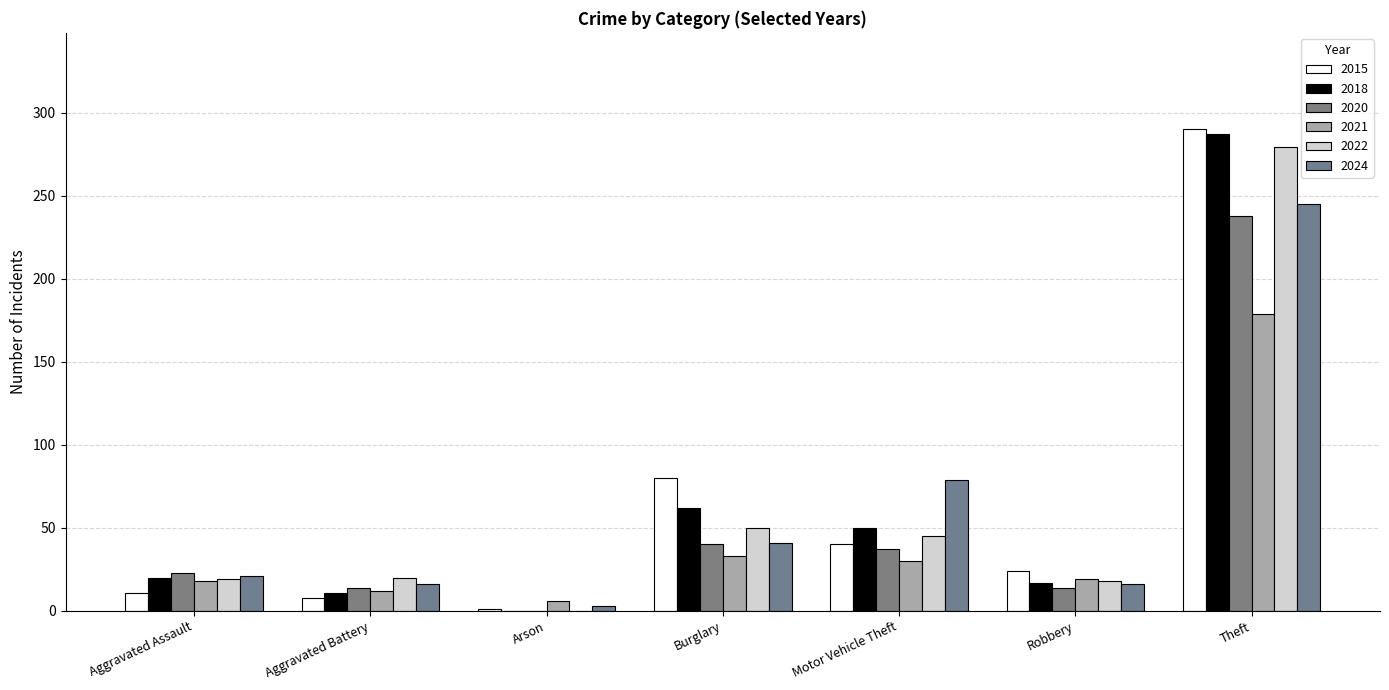

Which series changed the most between Arson and Robbery?

2015